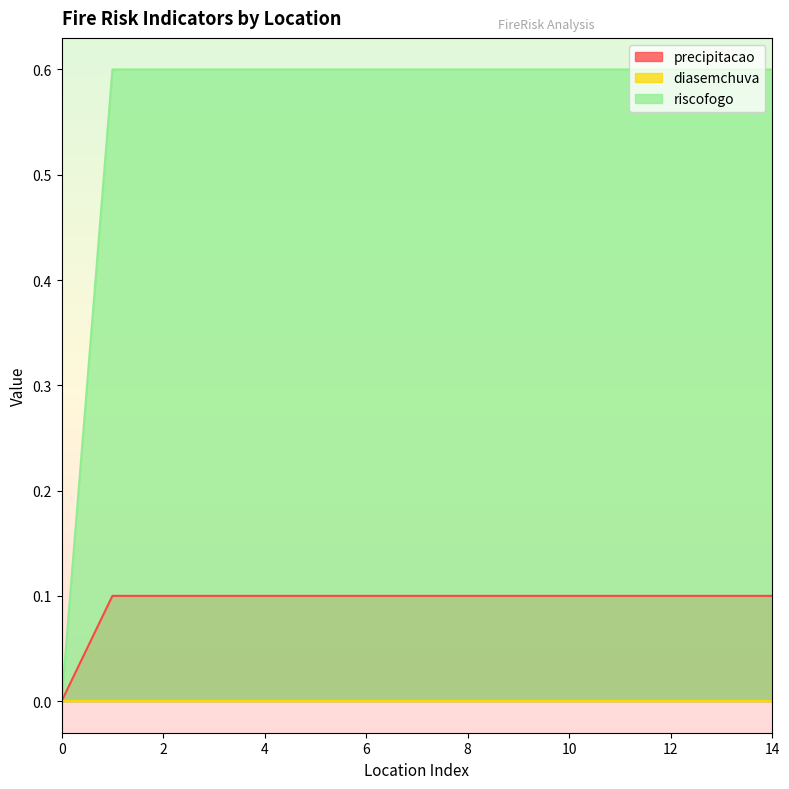

Read the precipitacao value at 10.

0.1